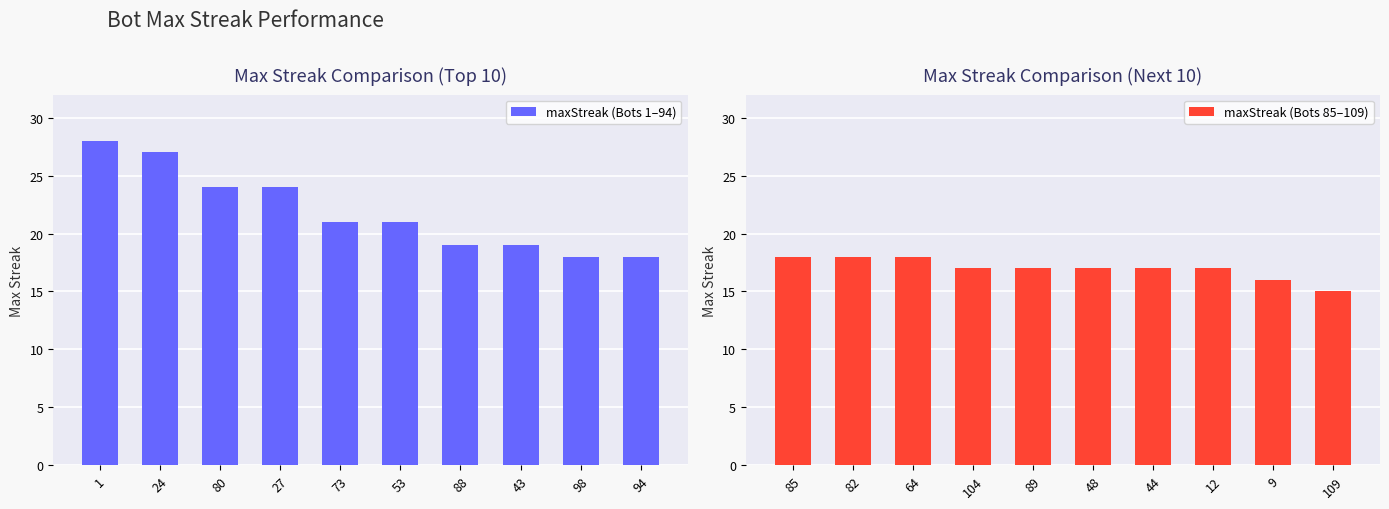

What is the difference between the second highest and second lowest values in the maxStreak (Bots 85–109) series?

2